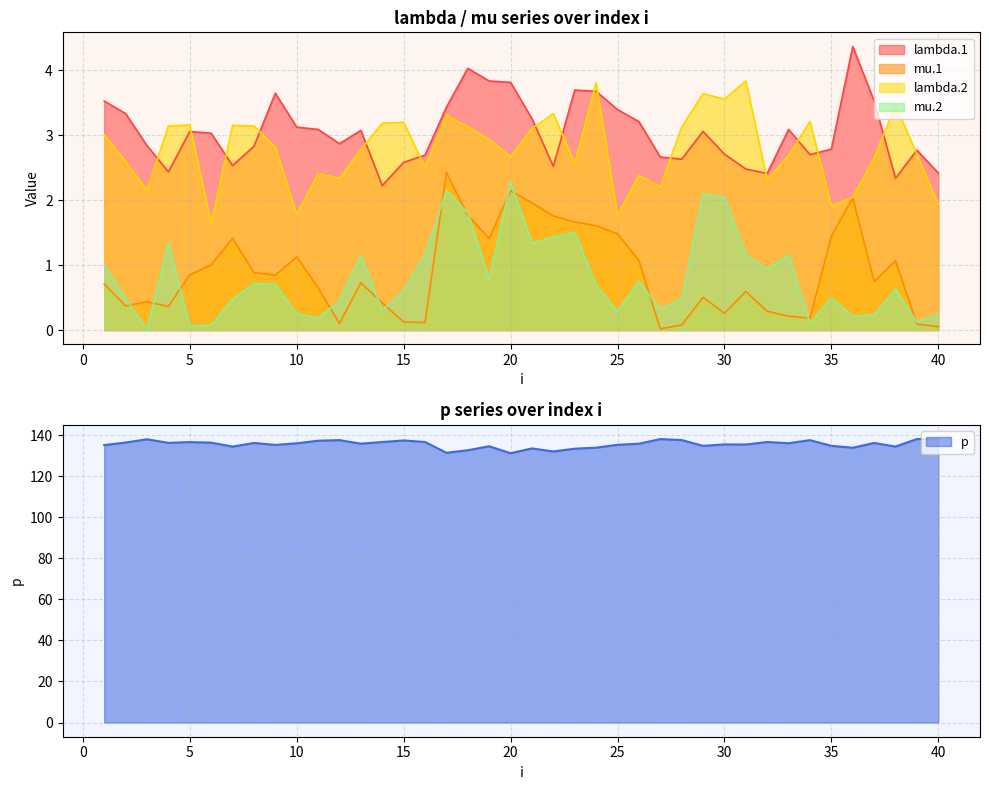

True or false: mu.1 and lambda.1 cross at least once.

False